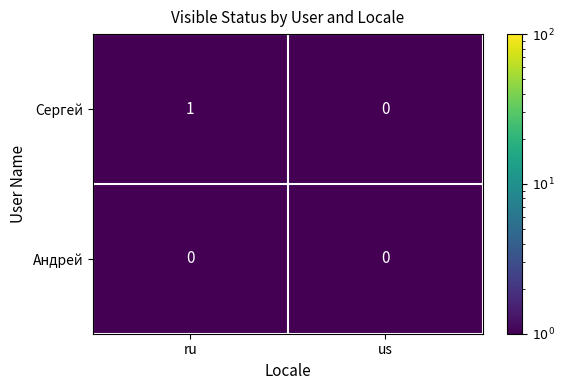

Which series changed the most between ru and us?

Сергей